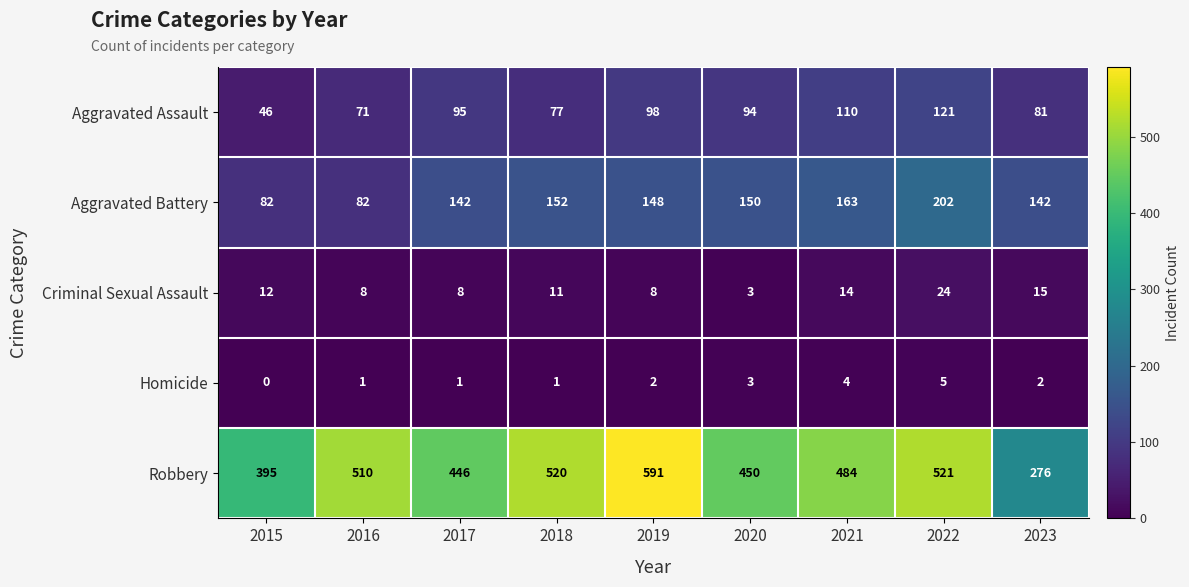

Rank the series at 2017 from highest to lowest value.

Robbery, Aggravated Battery, Aggravated Assault, Criminal Sexual Assault, Homicide